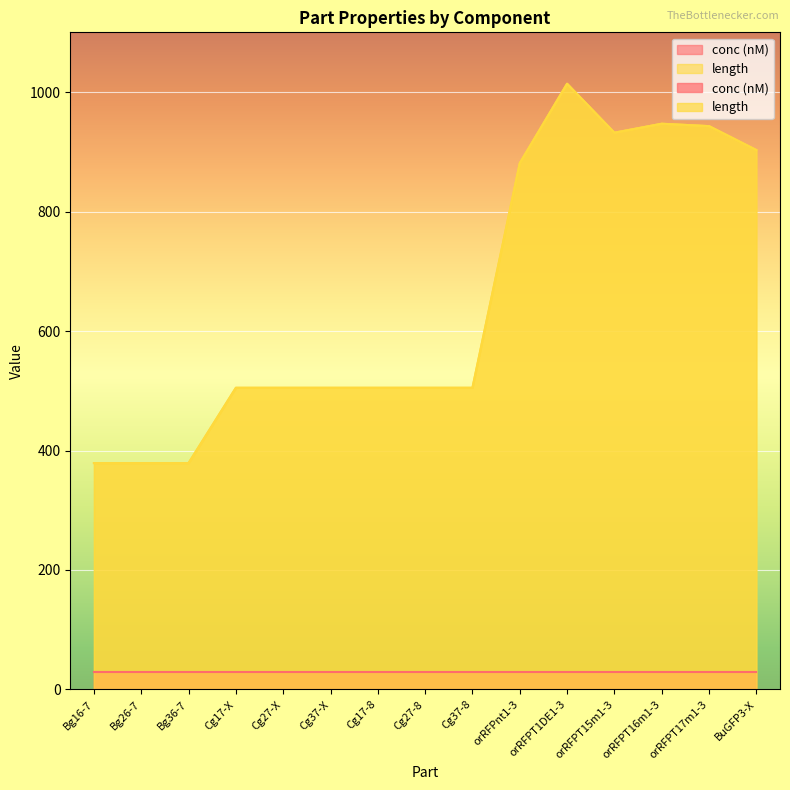

Rank the categories by value from highest to lowest.

orRFPT1DE1-3, orRFPT16m1-3, orRFPT17m1-3, orRFPT15m1-3, BuGFP3-X, orRFPnt1-3, Cg17-X, Cg27-X, Cg37-X, Cg17-8, Cg27-8, Cg37-8, Bg16-7, Bg26-7, Bg36-7